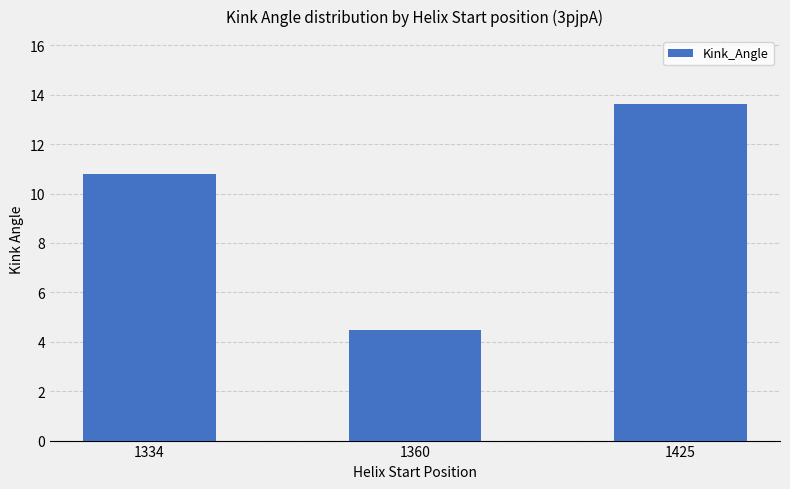

How many values are below 10?

1